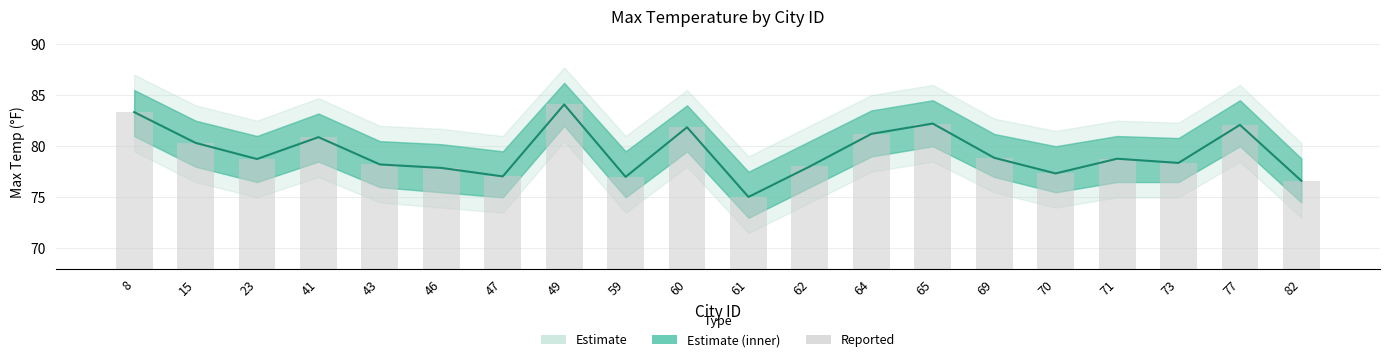

How many data points in Reported Max Temp are less than 78?

6